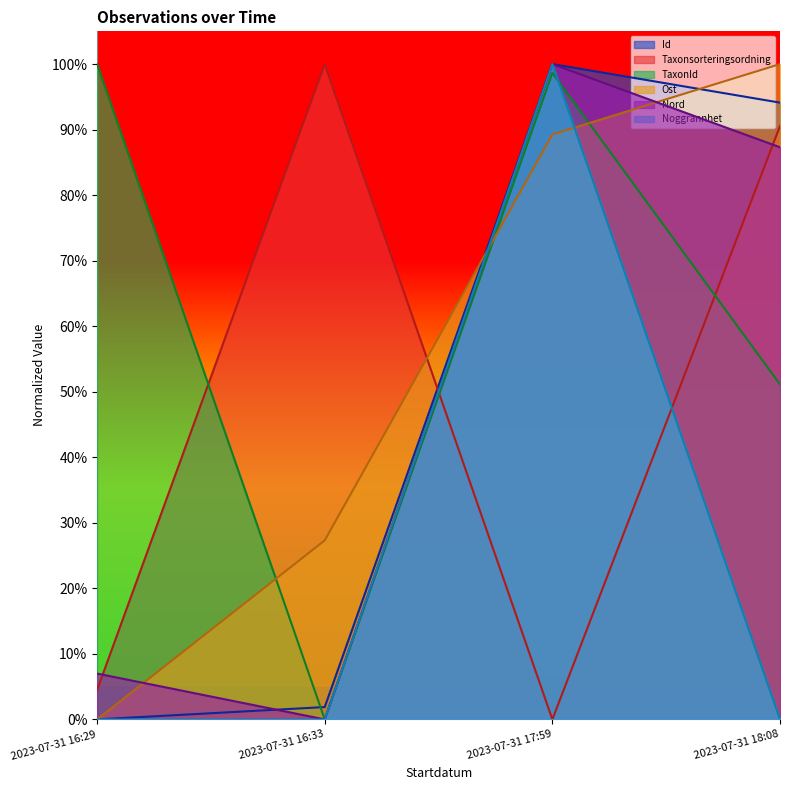

Which series has the widest spread of values?

Id